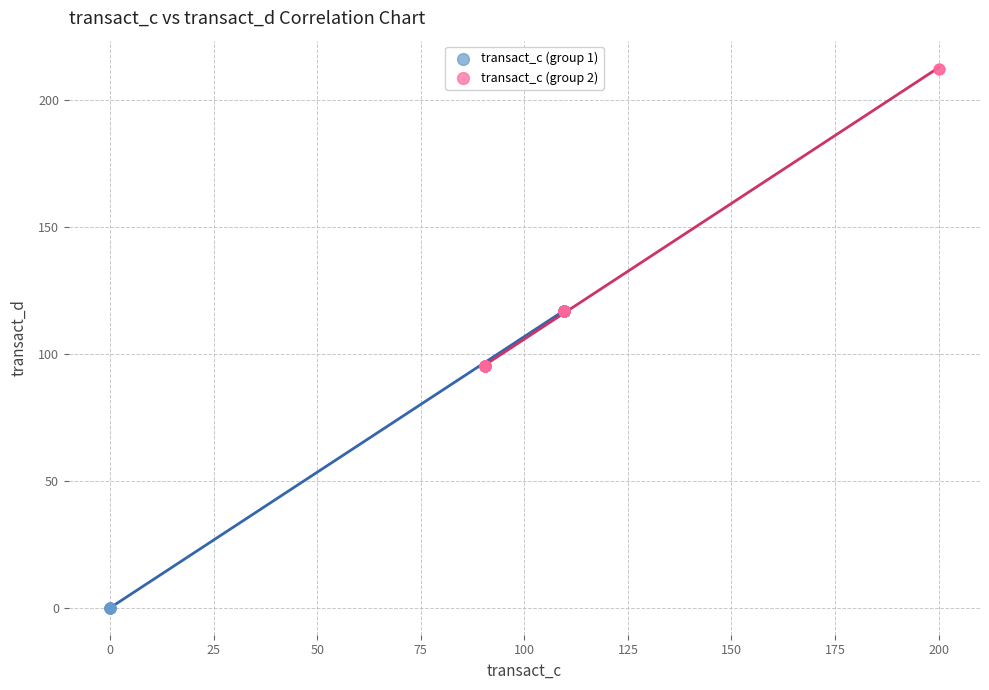

Which series contains the lowest Y value?

transact_c (group 1)